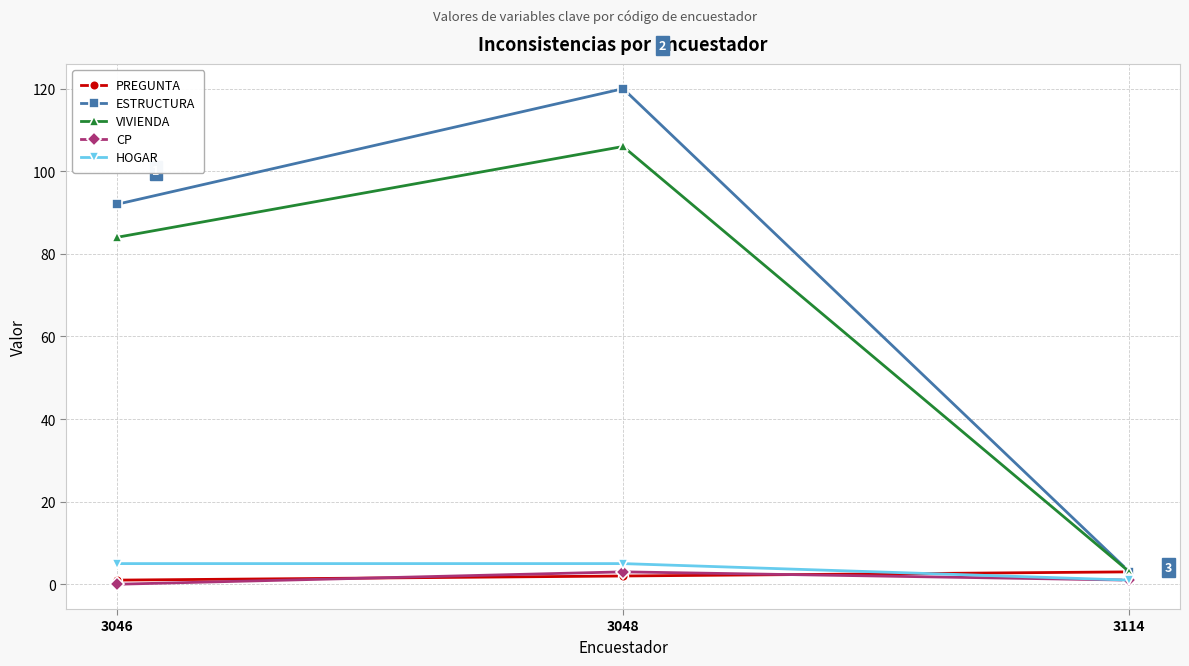

What is the sum of all HOGAR values?

11